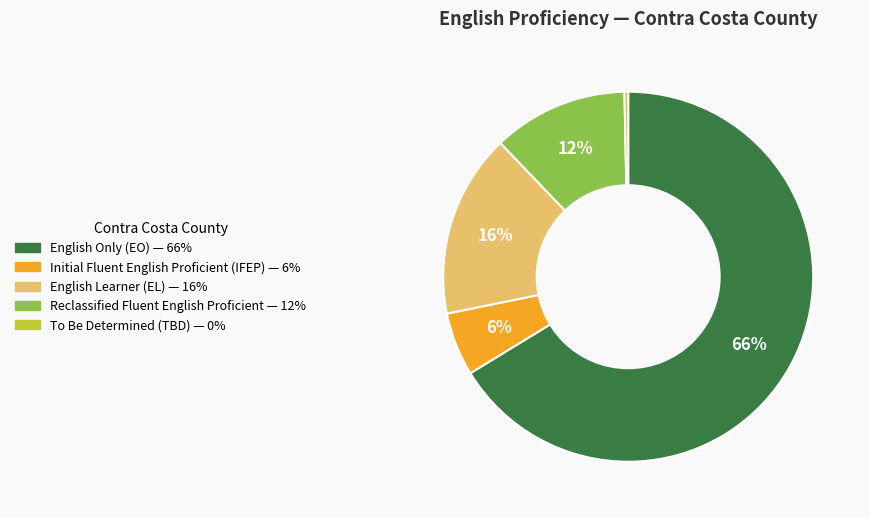

Is there a majority slice in this chart?

Yes